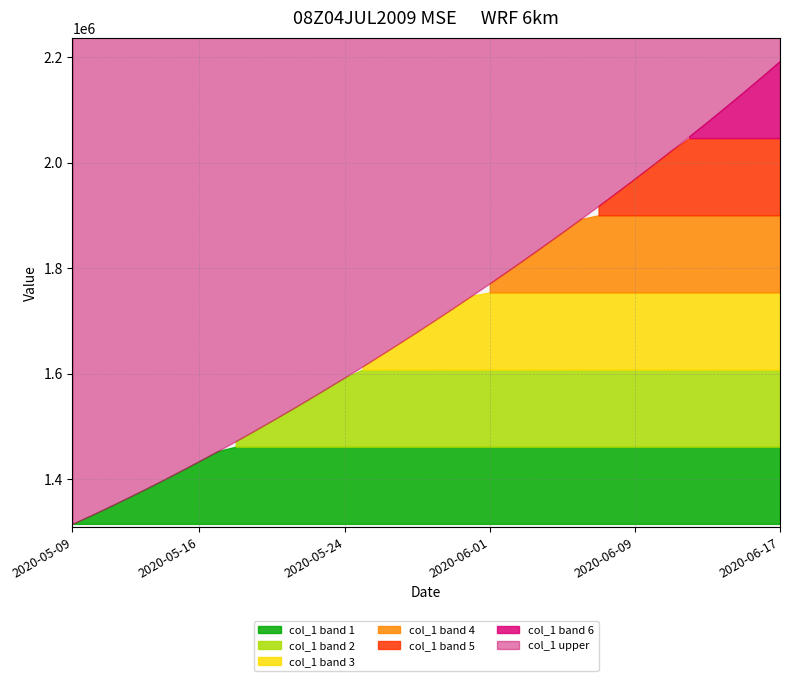

How many data points are less than 1701853?

20